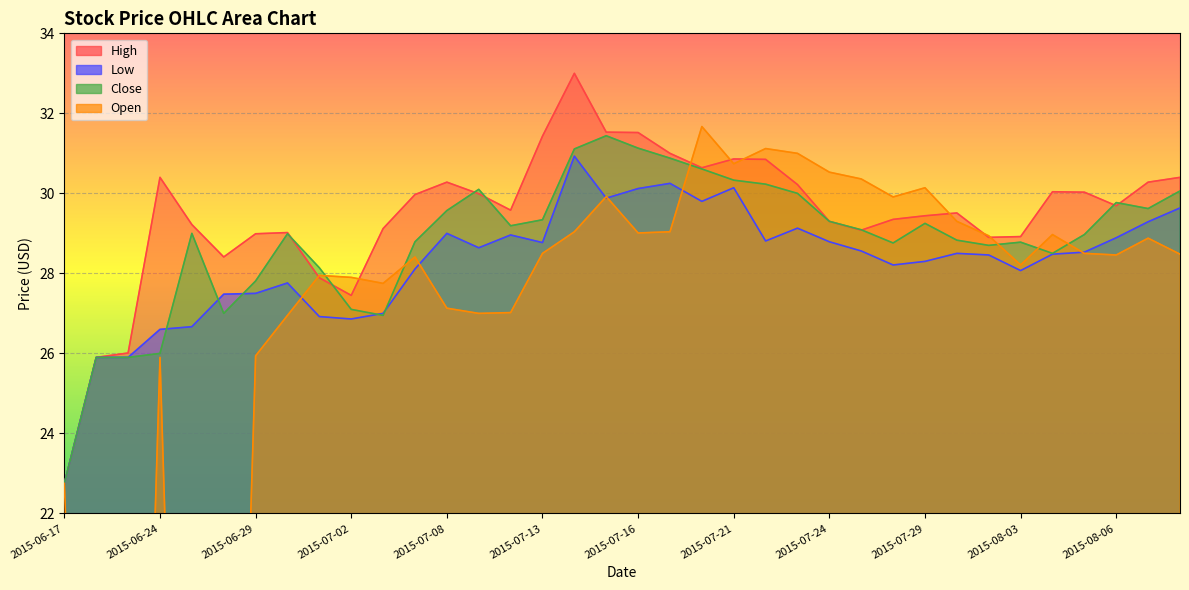

How many values in the Open series are below 28?

14